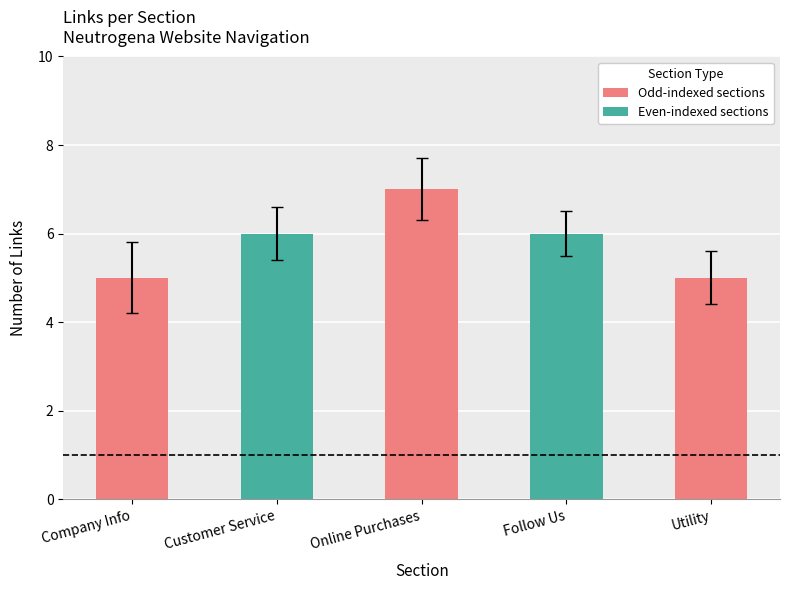

How many values exceed 6?

1